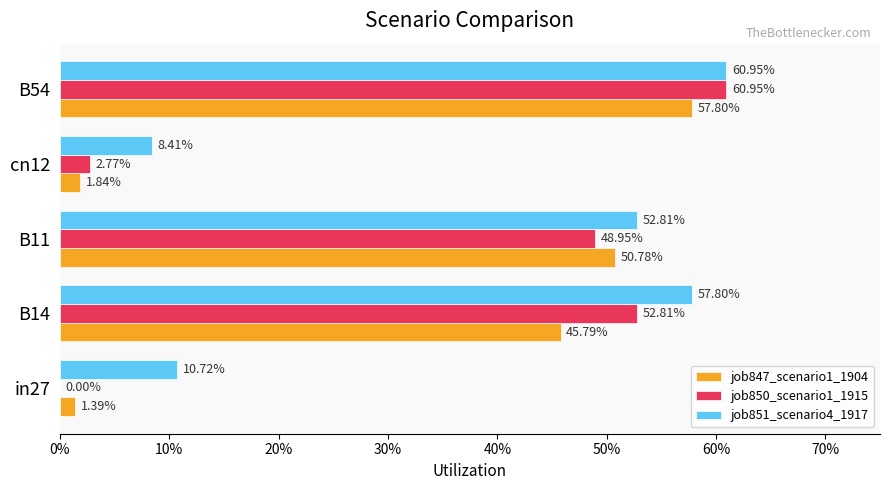

What are all the series names shown in the legend?

job847_scenario1_1904, job850_scenario1_1915, job851_scenario4_1917